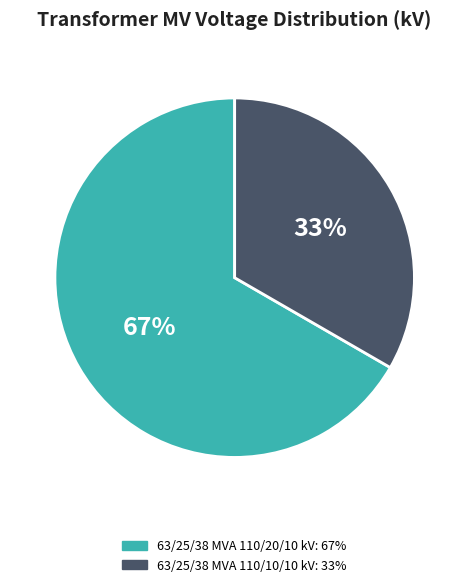

To the nearest percent, what percentage of the pie is 63/25/38 MVA 110/10/10 kV?

33%